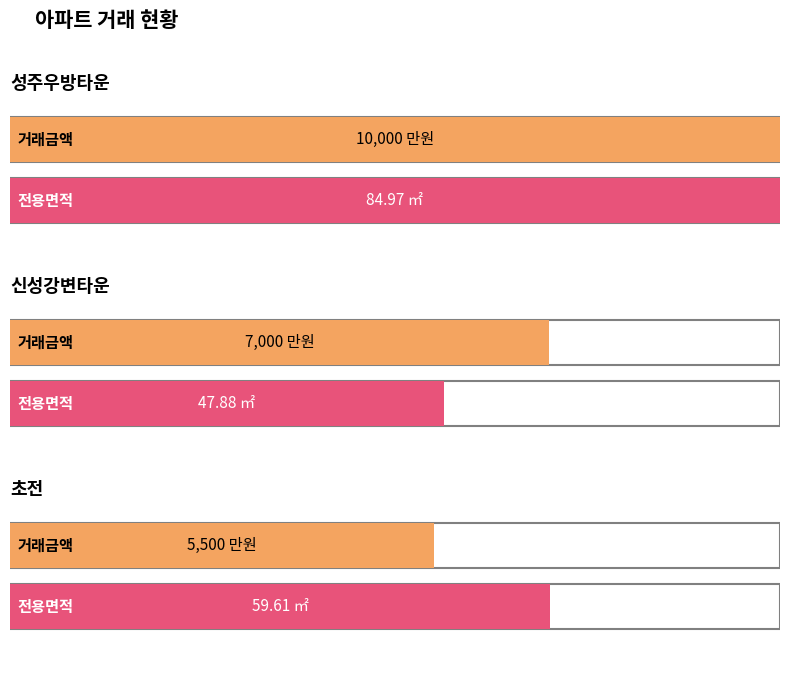

At which category is the sum across all series the highest?

성주우방타운